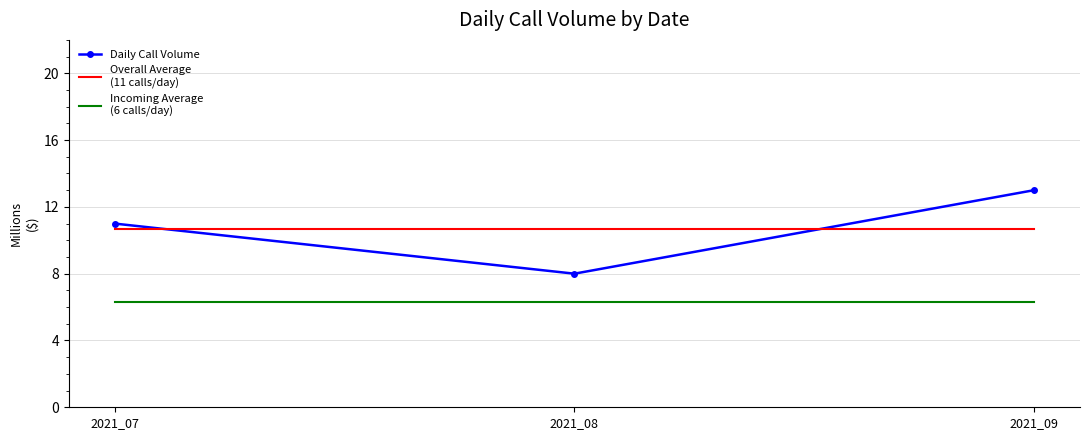

Count the number of data series in this chart.

3